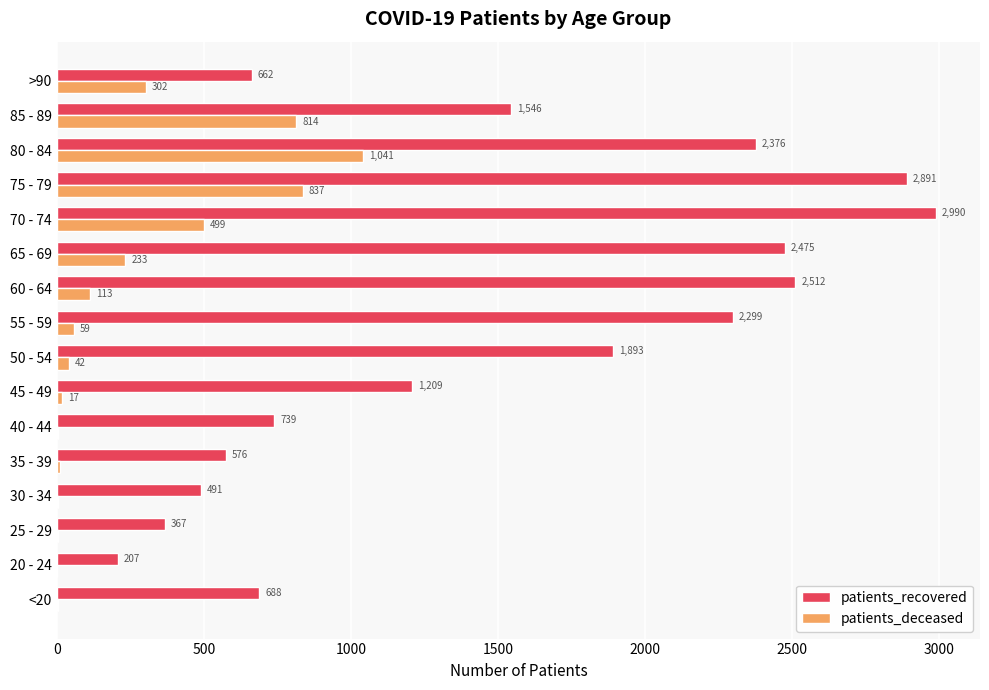

What is the sum of all patients_deceased values?

3979